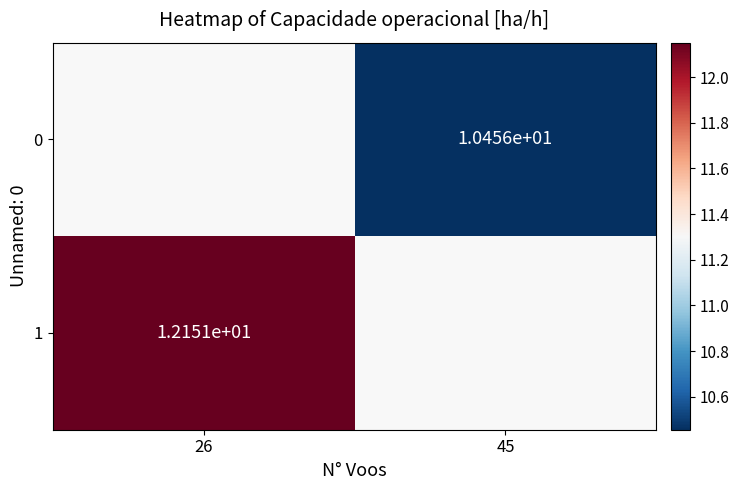

Is the value of 1 at 26 greater than the value of 0 at 45?

Yes